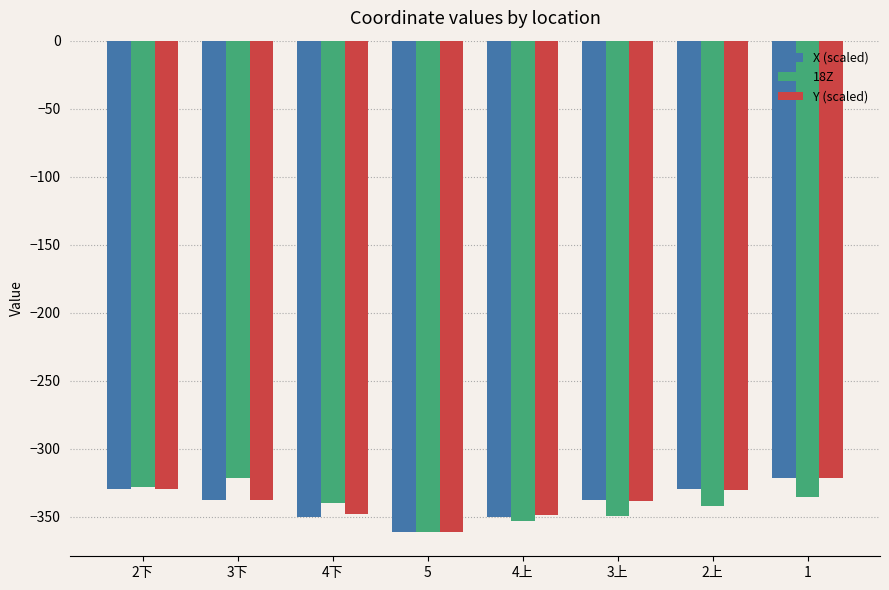

The value of Y (scaled) at 2下 is -532.3. True or false?

False